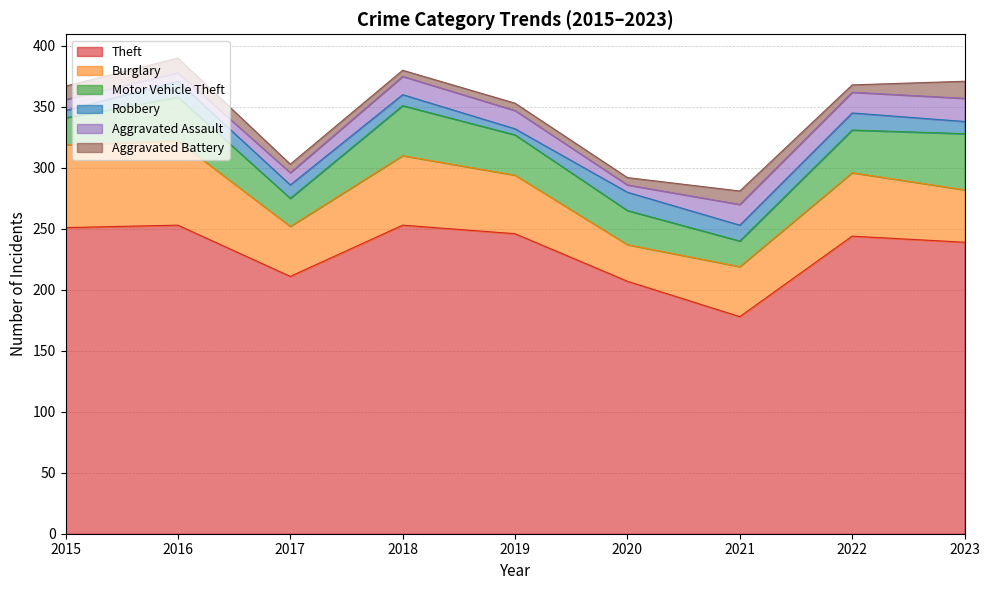

Where does the Aggravated Battery series first go above 7?

2015